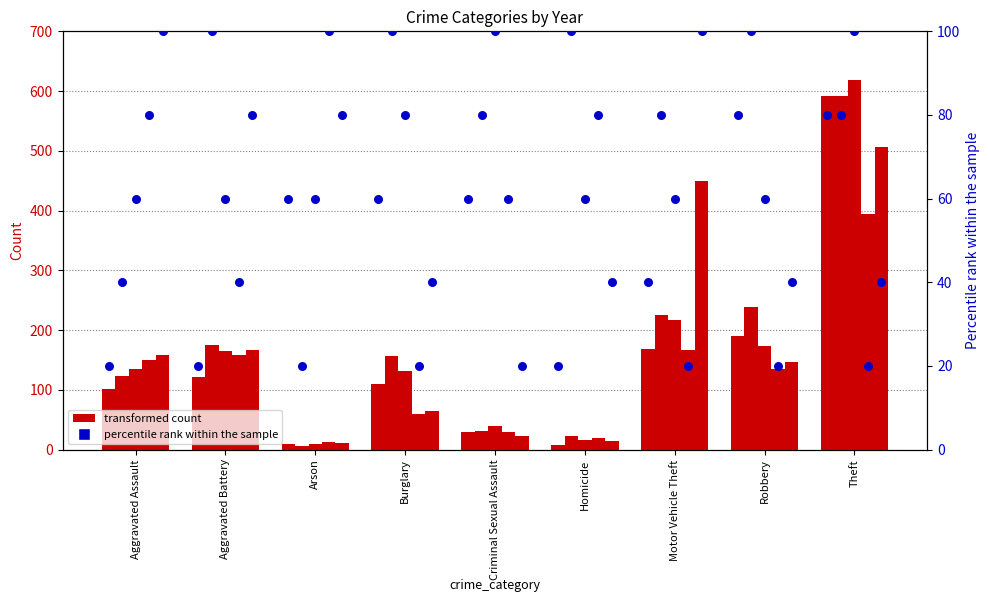

Is the value of 2023 at Aggravated Assault greater than the value of 2021 at Homicide?

Yes